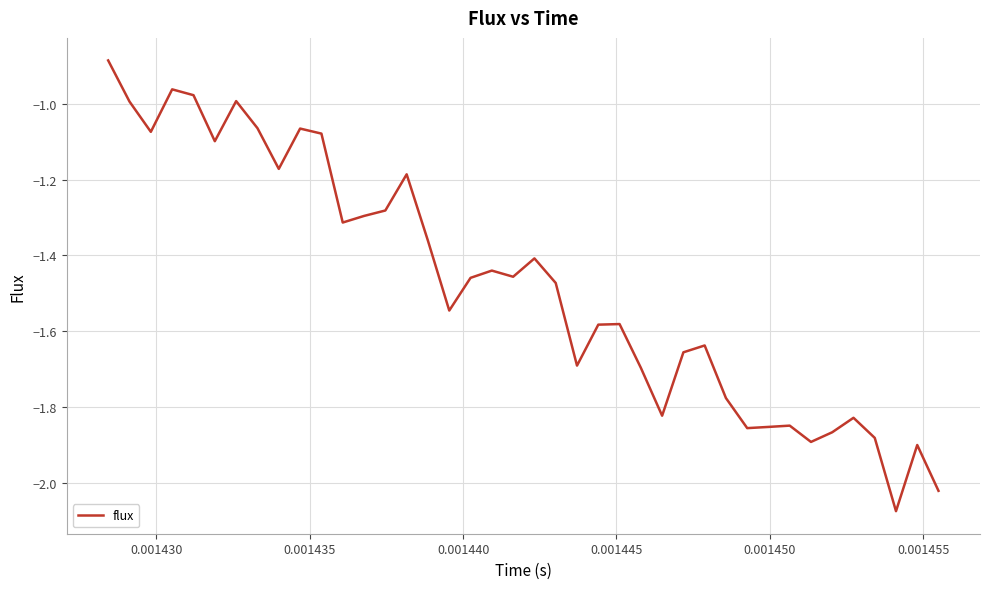

How many lines are shown in the chart?

1